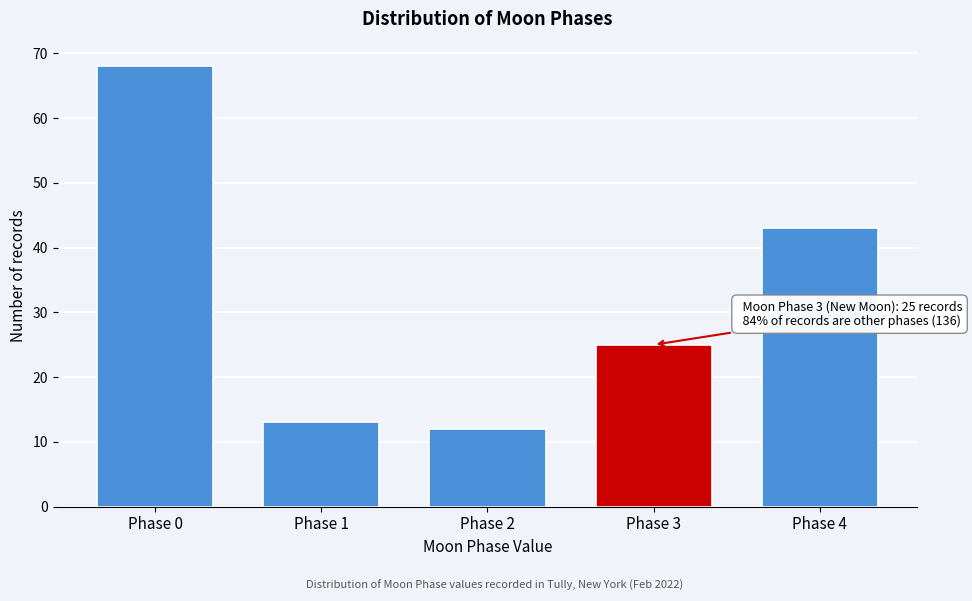

Reading left to right, transcribe all the data shown in this chart.

Phase 0=68	Phase 1=13	Phase 2=12	Phase 3=25	Phase 4=43